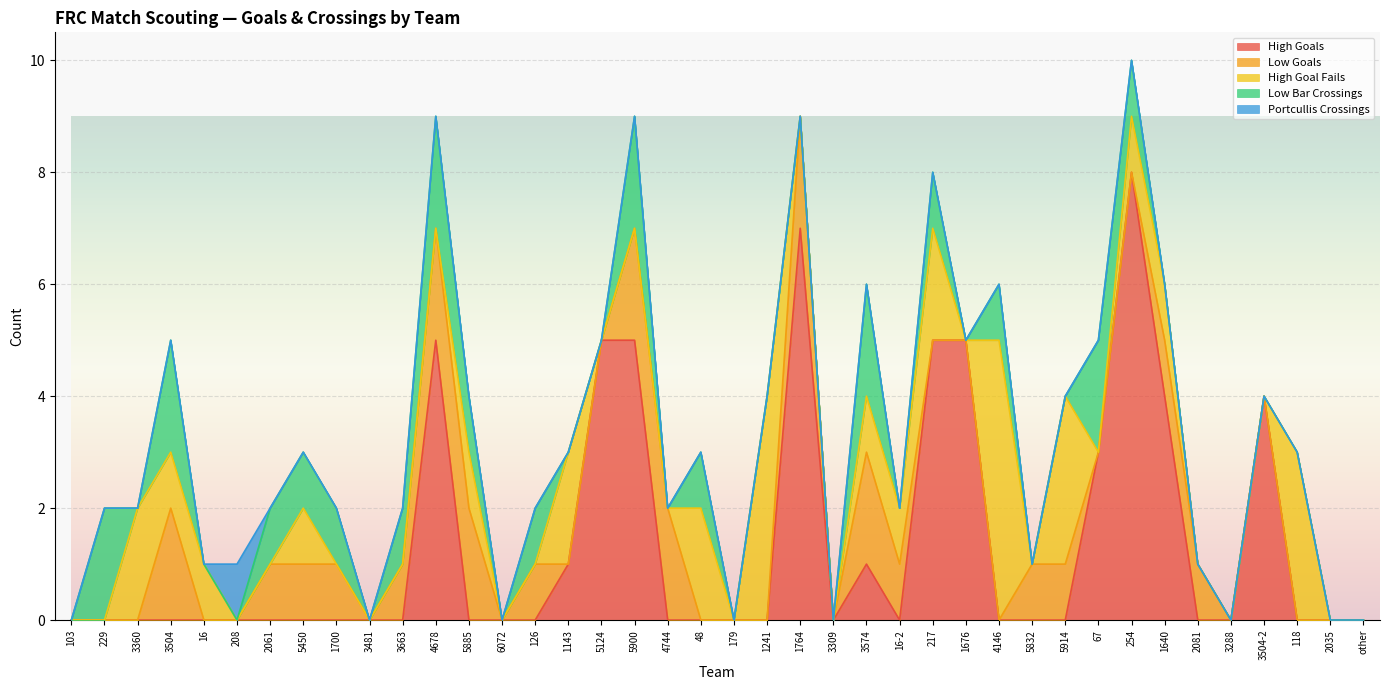

Between which two adjacent categories do High Goals and High Goal Fails first intersect?

4678 and 5885